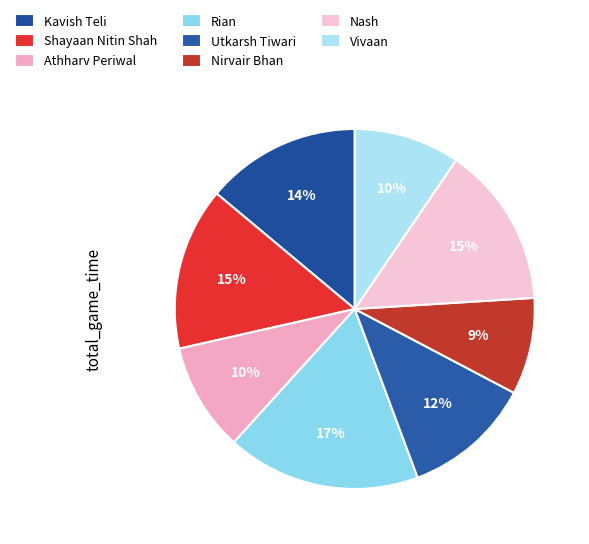

Combined, what portion of the pie is Nirvair Bhan and Utkarsh Tiwari?

20.3%